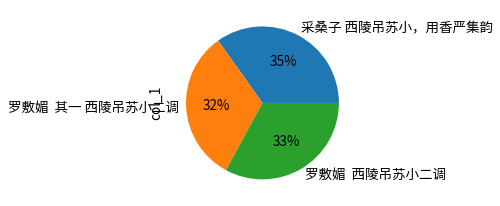

Do 罗敷媚 西陵吊苏小二调 and 罗敷媚 其一 西陵吊苏小二调 together represent more than half of the pie?

Yes